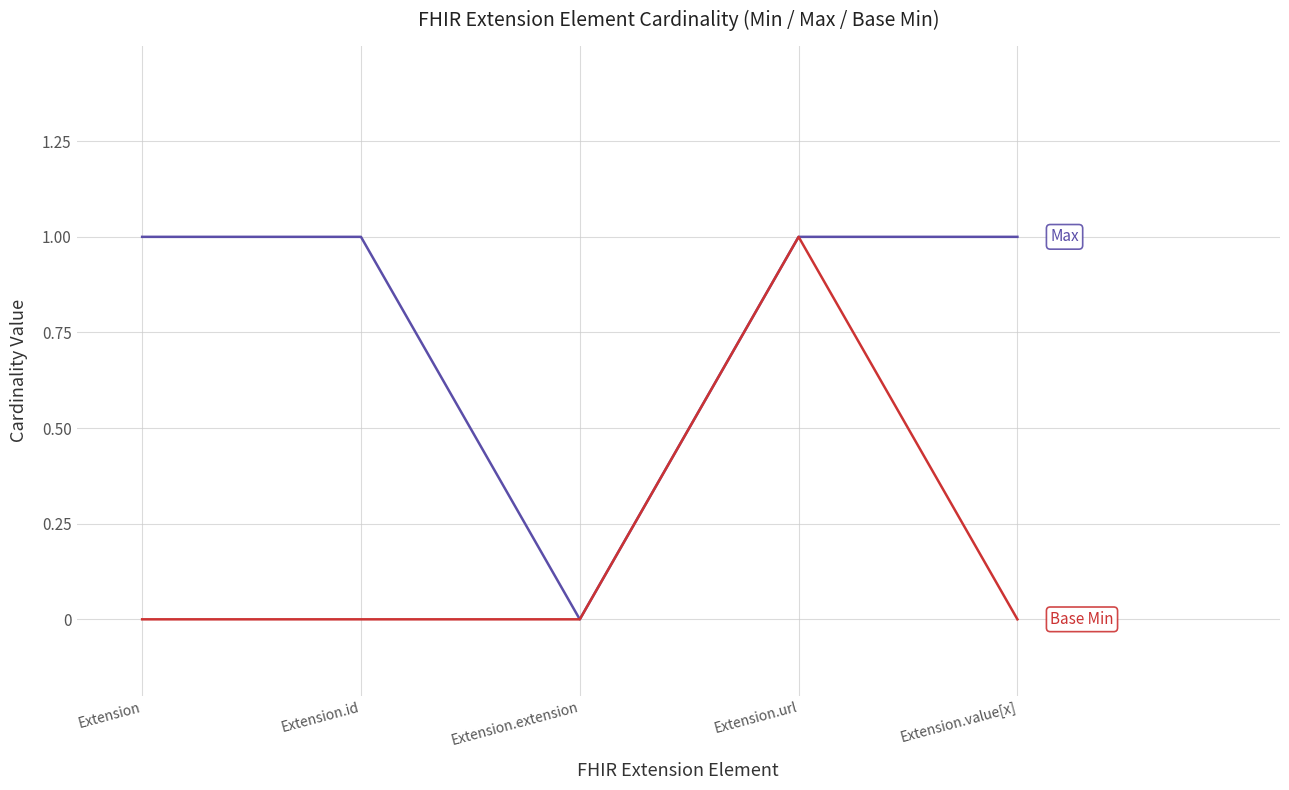

At which category is the sum across all series the highest?

Extension.url